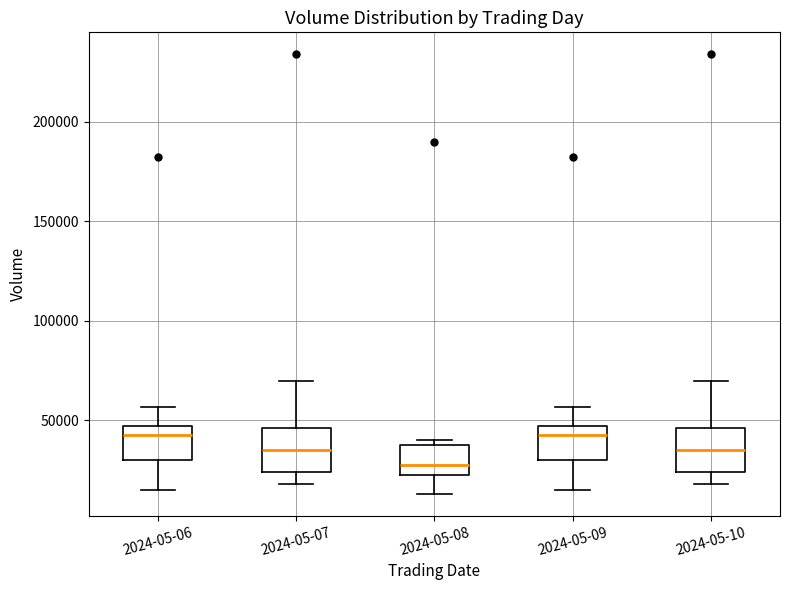

Reading left to right, transcribe this box plot: for each box, give where its median line is, the range the box spans, and where its two whiskers end, as read against the y-axis. The values are not printed on the chart, so give them approximately, as read against the axis.

2024-05-06: median 45000 (just below the box's upper edge), box 30000 to 45000, whiskers 15000 to 55000
2024-05-07: median 35000, box 25000 to 45000, whiskers 20000 to 70000
2024-05-08: median 30000, box 25000 to 40000, whiskers 15000 to 40000 (just above the box's upper edge)
2024-05-09: median 45000 (just below the box's upper edge), box 30000 to 45000, whiskers 15000 to 55000
2024-05-10: median 35000, box 25000 to 45000, whiskers 20000 to 70000